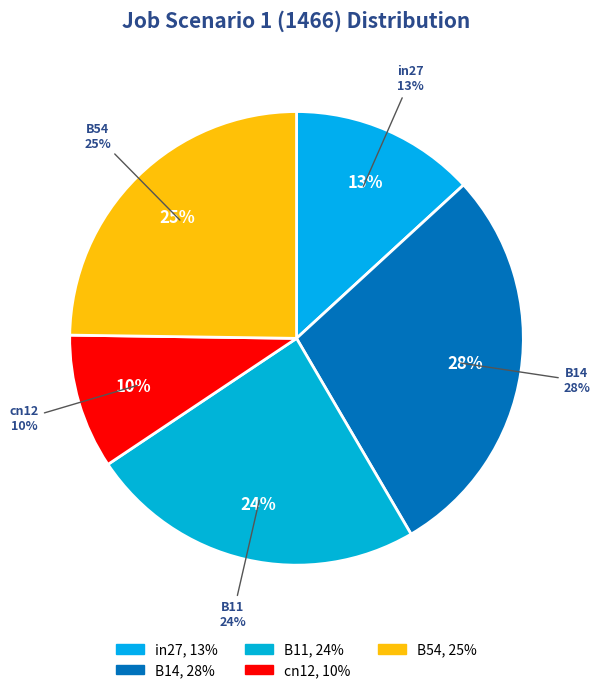

To the nearest percent, what portion does B11 represent?

24%